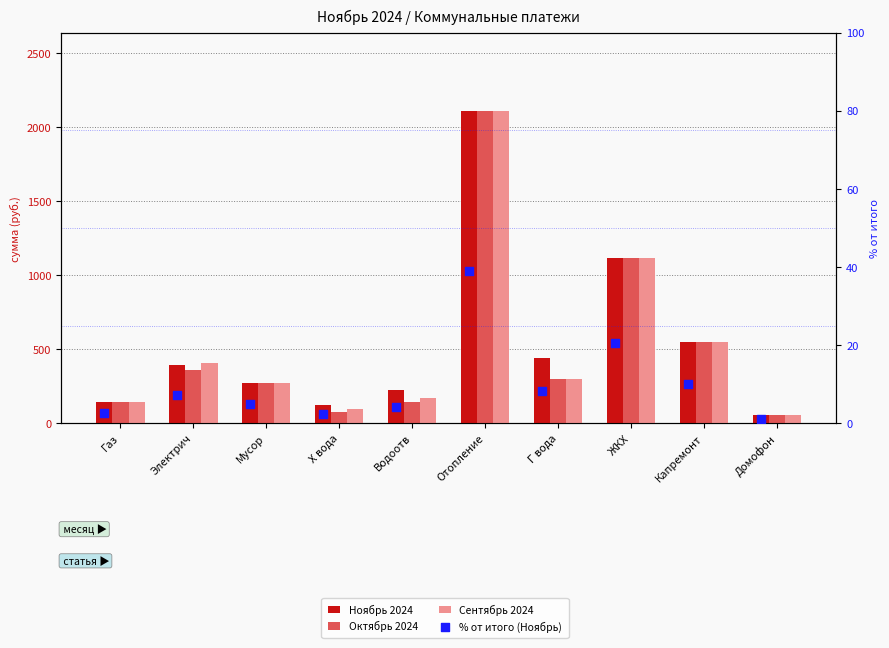

Which series reaches the minimum Y coordinate?

% от итого (Ноябрь)